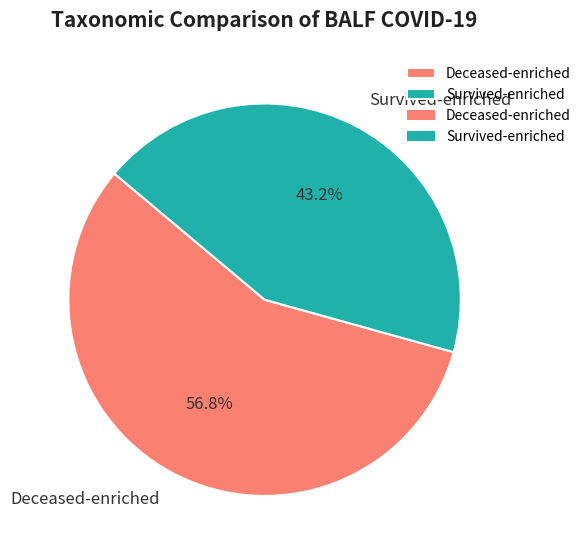

Does Deceased-enriched represent more than half of the total?

Yes